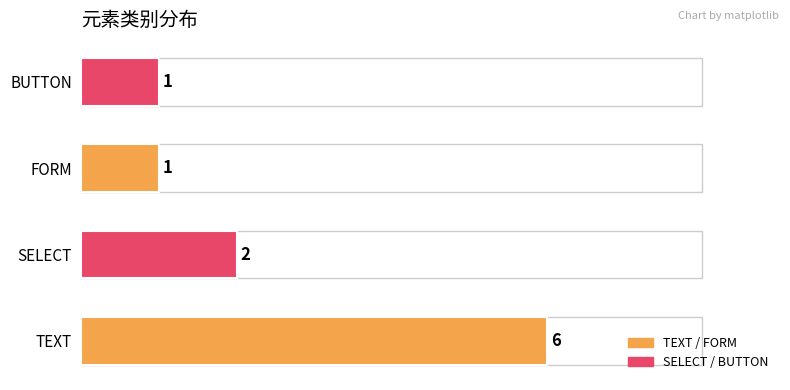

Where is the data nearest to the value 3?

SELECT